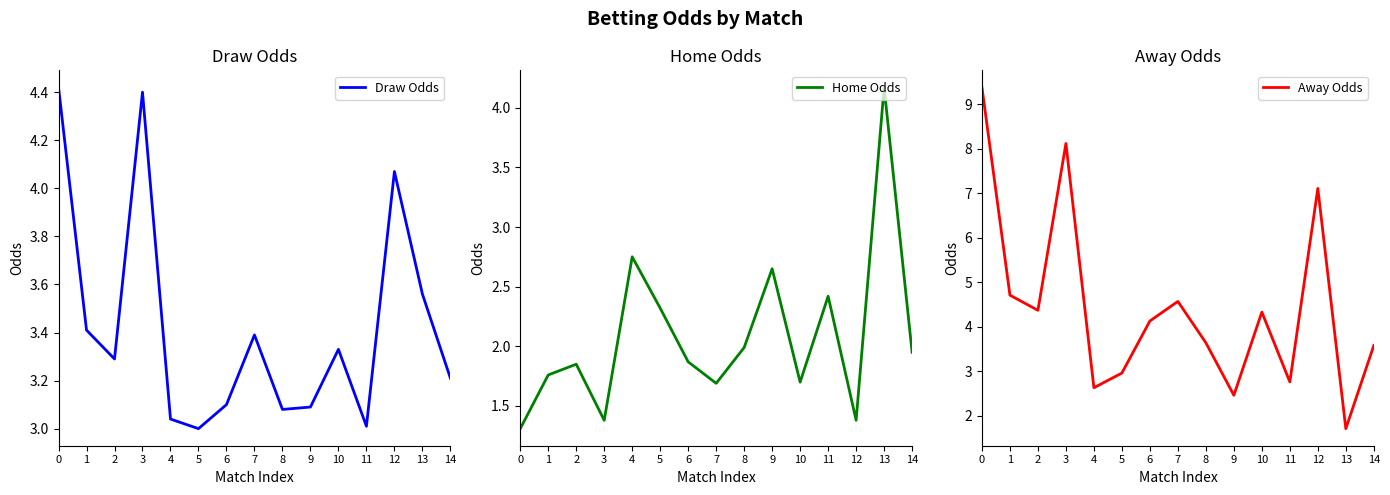

Does the chart have visible grid lines?

No